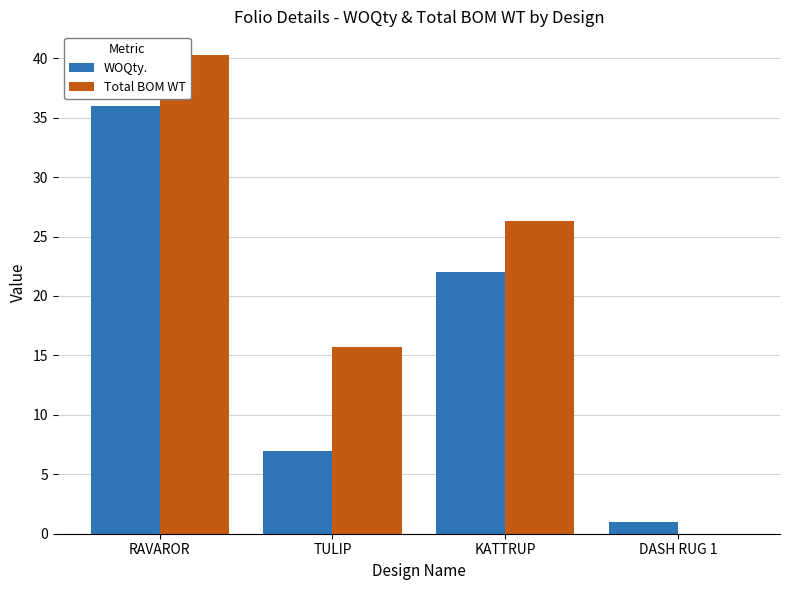

True or false: WOQty. has a value of 1.0 at DASH RUG 1.

True